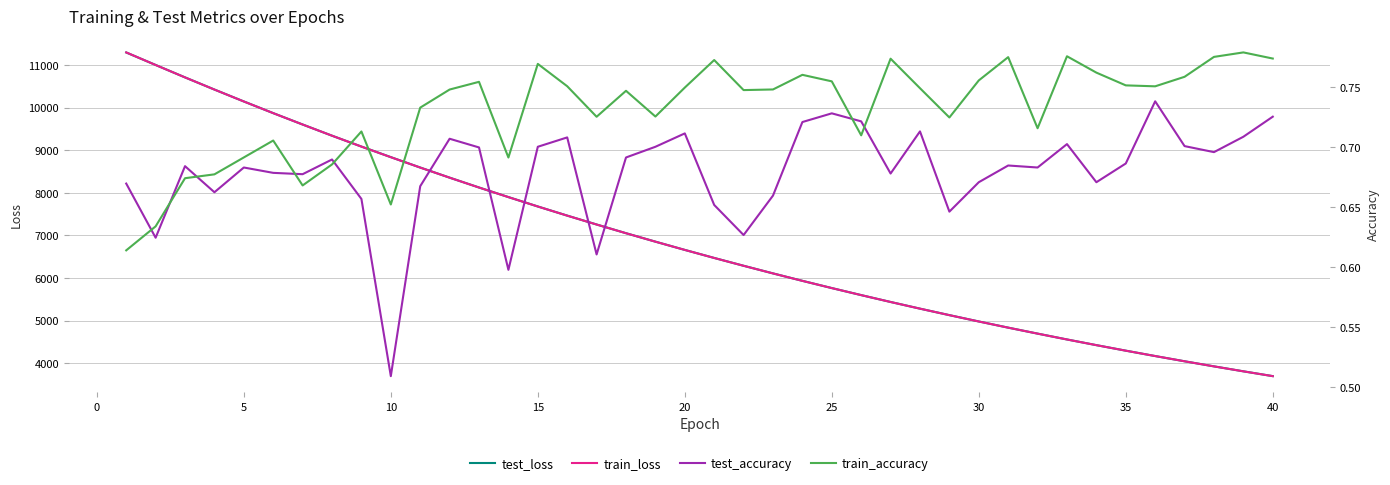

Reading left to right, what are all the values shown in this chart?

test_loss: 11299.3	11006.0	10713.9	10428.3	10148.3	9874.0	9606.5	9343.7	9088.2	8839.7	8595.3	8357.7	8126.2	7901.0	7680.1	7465.5	7256.7	7052.1	6853.2	6659.4	6470.6	6286.7	6107.3	5932.4	5762.5	5597.1	5435.7	5278.8	5126.4	4977.5	4832.5	4692.0	4554.6	4421.1	4291.2	4164.8	4042.0	3922.3	3805.9	3692.7
train_loss: 11301.1	11005.2	10713.7	10427.9	10147.9	9873.5	9606.5	9343.5	9087.5	8838.6	8594.8	8357.3	8125.7	7900.3	7679.6	7465.0	7255.9	7051.6	6853.0	6659.0	6470.0	6286.1	6106.8	5932.1	5762.2	5596.9	5435.3	5278.5	5125.9	4977.0	4832.2	4691.8	4554.2	4420.9	4291.0	4164.7	4041.6	3922.0	3805.5	3692.4
test_accuracy: 0.7	0.6	0.7	0.7	0.7	0.7	0.7	0.7	0.7	0.5	0.7	0.7	0.7	0.6	0.7	0.7	0.6	0.7	0.7	0.7	0.7	0.6	0.7	0.7	0.7	0.7	0.7	0.7	0.6	0.7	0.7	0.7	0.7	0.7	0.7	0.7	0.7	0.7	0.7	0.7
train_accuracy: 0.6	0.6	0.7	0.7	0.7	0.7	0.7	0.7	0.7	0.7	0.7	0.7	0.8	0.7	0.8	0.8	0.7	0.7	0.7	0.7	0.8	0.7	0.7	0.8	0.8	0.7	0.8	0.7	0.7	0.8	0.8	0.7	0.8	0.8	0.8	0.8	0.8	0.8	0.8	0.8